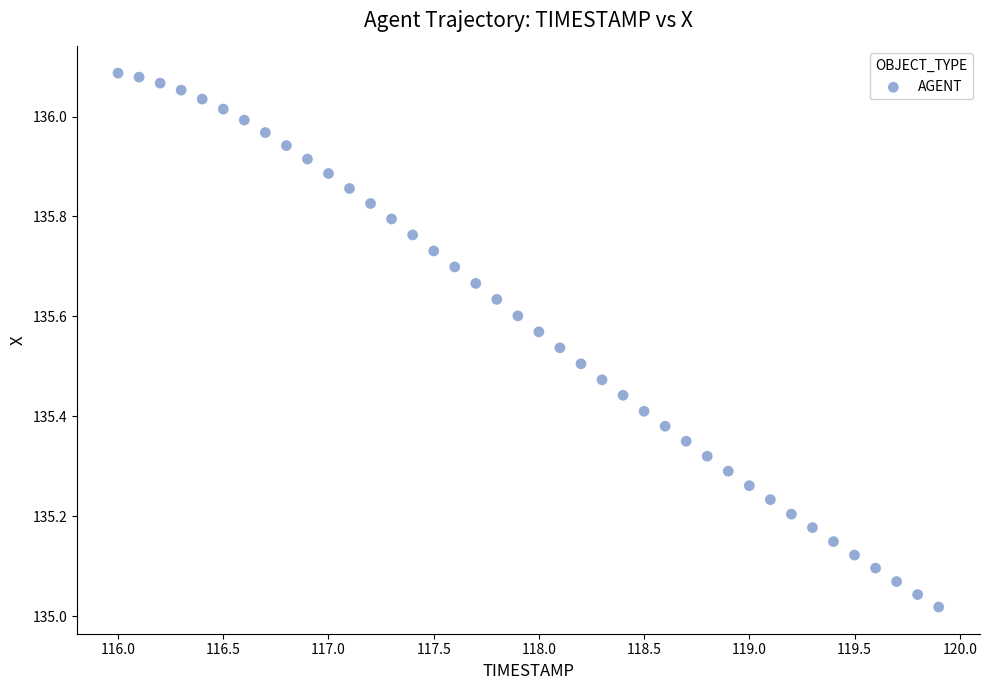

What is the range of X values (max minus min)?

3.9